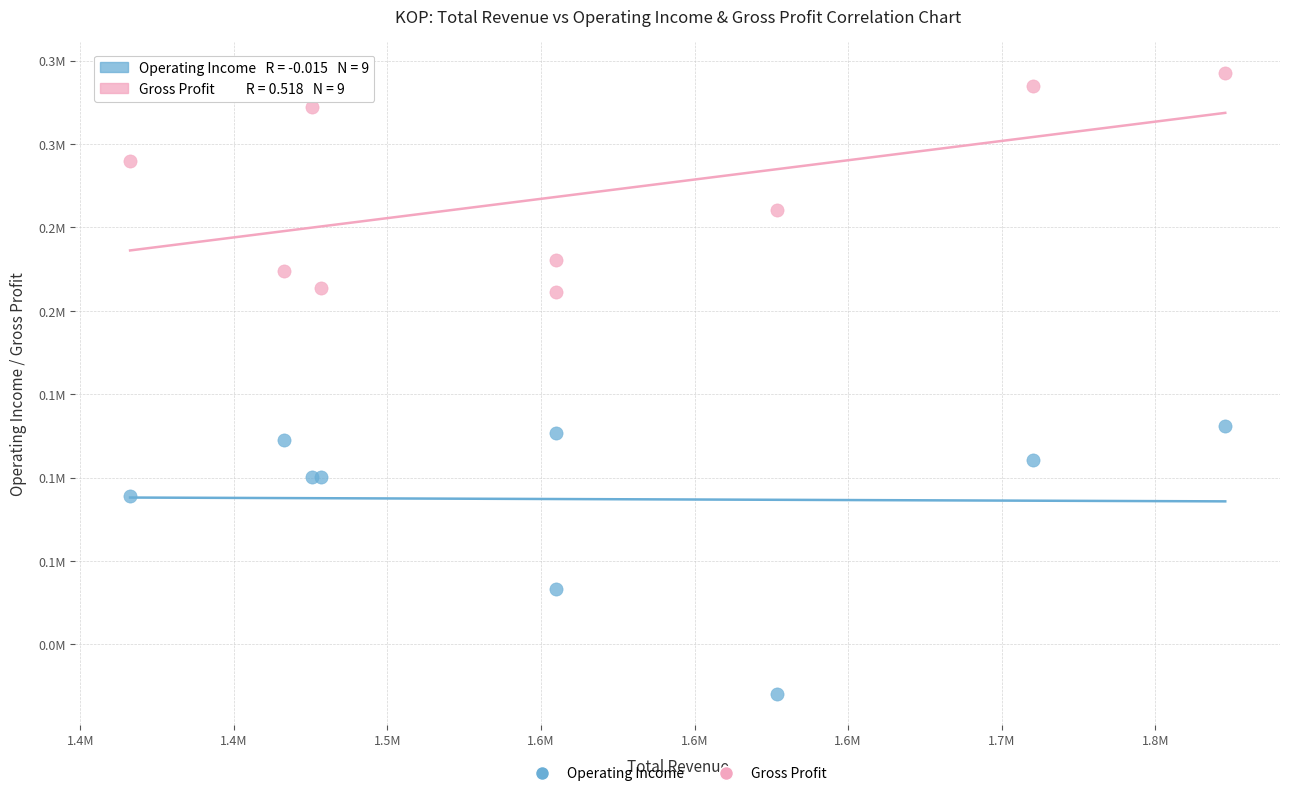

What are all the series names shown in the legend?

Operating Income, Gross Profit